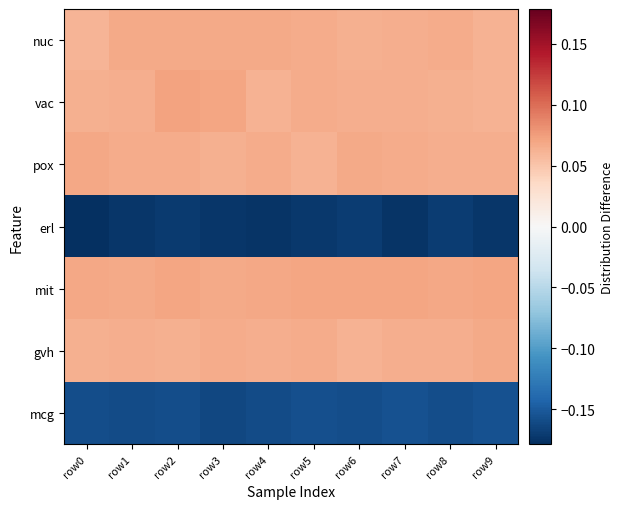

Reading left to right, what are all the values shown in this chart?

nuc: row0=0.1	row1=0.1	row2=0.1	row3=0.1	row4=0.1	row5=0.1	row6=0.1	row7=0.1	row8=0.1	row9=0.1
vac: row0=0.1	row1=0.1	row2=0.1	row3=0.1	row4=0.1	row5=0.1	row6=0.1	row7=0.1	row8=0.1	row9=0.1
pox: row0=0.1	row1=0.1	row2=0.1	row3=0.1	row4=0.1	row5=0.1	row6=0.1	row7=0.1	row8=0.1	row9=0.1
erl: row0=-0.2	row1=-0.2	row2=-0.2	row3=-0.2	row4=-0.2	row5=-0.2	row6=-0.2	row7=-0.2	row8=-0.2	row9=-0.2
mit: row0=0.1	row1=0.1	row2=0.1	row3=0.1	row4=0.1	row5=0.1	row6=0.1	row7=0.1	row8=0.1	row9=0.1
gvh: row0=0.1	row1=0.1	row2=0.1	row3=0.1	row4=0.1	row5=0.1	row6=0.1	row7=0.1	row8=0.1	row9=0.1
mcg: row0=-0.2	row1=-0.2	row2=-0.2	row3=-0.2	row4=-0.2	row5=-0.2	row6=-0.2	row7=-0.2	row8=-0.2	row9=-0.2